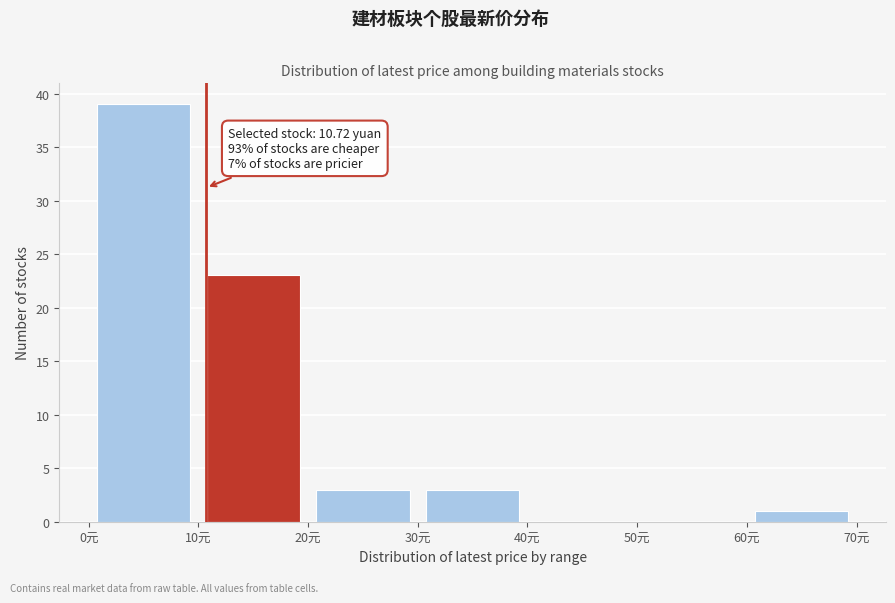

Over which range of the x-axis is the bar tallest?

0 to 10